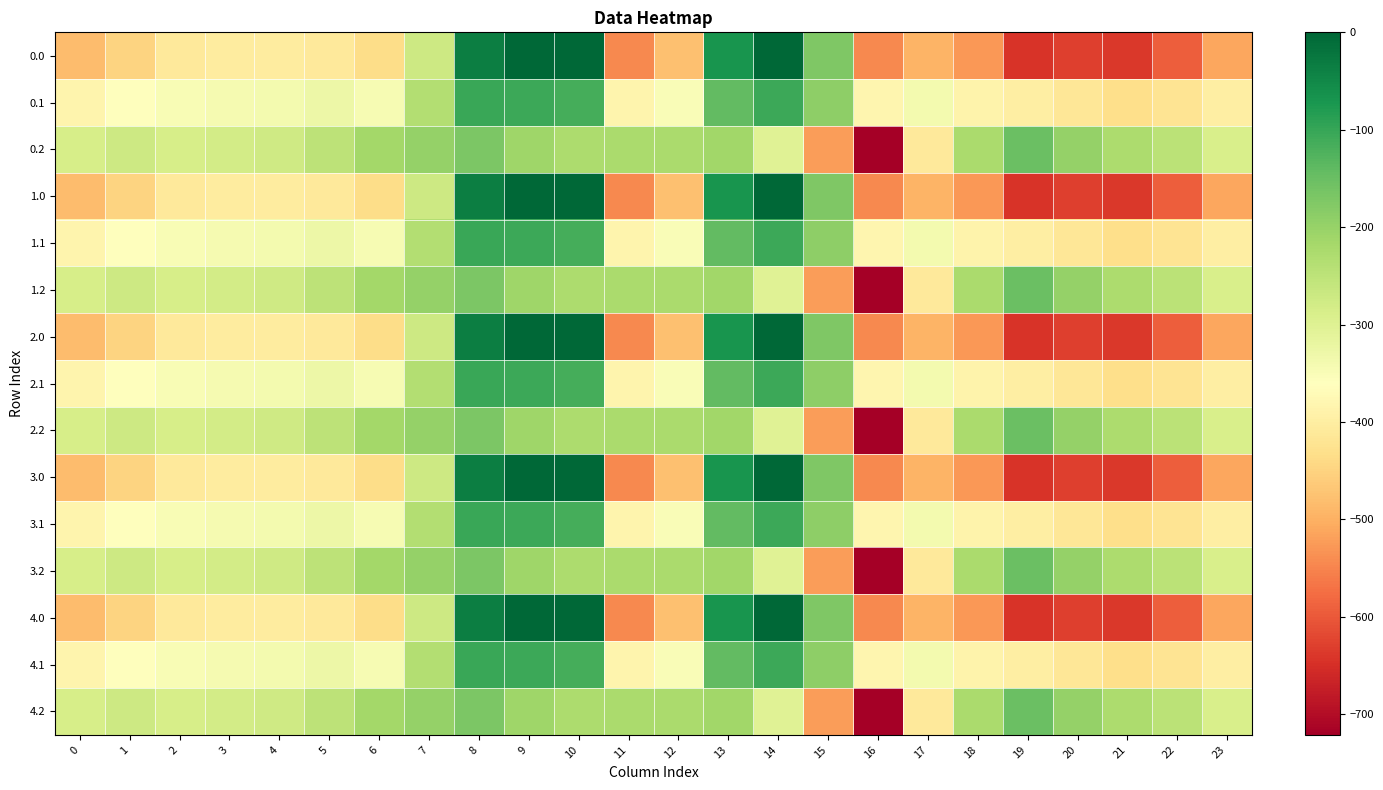

Reading left to right, what are all the values shown in this chart?

0.0: 0=-482.0	1=-449.5	2=-410.3	3=-404.4	4=-404.9	5=-410.8	6=-435.0	7=-270.7	8=-35.0	9=0.0	10=0.0	11=-544.3	12=-477.2	13=-70.2	14=-0.3	15=-172.8	16=-545.4	17=-493.8	18=-529.6	19=-644.5	20=-629.9	21=-638.4	22=-592.3	23=-511.3
0.1: 0=-384.6	1=-361.1	2=-347.9	3=-342.7	4=-339.6	5=-329.5	6=-345.2	7=-234.9	8=-102.3	9=-104.8	10=-114.0	11=-384.7	12=-350.8	13=-141.2	14=-105.5	15=-190.4	16=-380.5	17=-340.1	18=-388.5	19=-399.7	20=-414.5	21=-432.4	22=-419.9	23=-399.4
0.2: 0=-287.1	1=-272.7	2=-285.5	3=-281.0	4=-274.4	5=-248.1	6=-216.4	7=-199.0	8=-169.5	9=-209.6	10=-228.0	11=-225.2	12=-224.3	13=-212.2	14=-301.9	15=-522.2	16=-721.2	17=-409.5	18=-223.1	19=-151.1	20=-199.2	21=-226.4	22=-247.4	23=-287.5
1.0: 0=-482.0	1=-449.5	2=-410.3	3=-404.4	4=-404.9	5=-410.8	6=-435.0	7=-270.7	8=-35.0	9=0.0	10=0.0	11=-544.3	12=-477.2	13=-70.2	14=-0.3	15=-172.8	16=-545.4	17=-493.8	18=-529.6	19=-644.5	20=-629.9	21=-638.4	22=-592.3	23=-511.3
1.1: 0=-384.6	1=-361.1	2=-347.9	3=-342.7	4=-339.6	5=-329.5	6=-345.2	7=-234.9	8=-102.3	9=-104.8	10=-114.0	11=-384.7	12=-350.8	13=-141.2	14=-105.5	15=-190.4	16=-380.5	17=-340.1	18=-388.5	19=-399.7	20=-414.5	21=-432.4	22=-419.9	23=-399.4
1.2: 0=-287.1	1=-272.7	2=-285.5	3=-281.0	4=-274.4	5=-248.1	6=-216.4	7=-199.0	8=-169.5	9=-209.6	10=-228.0	11=-225.2	12=-224.3	13=-212.2	14=-301.9	15=-522.2	16=-721.2	17=-409.5	18=-223.1	19=-151.1	20=-199.2	21=-226.4	22=-247.4	23=-287.5
2.0: 0=-482.0	1=-449.5	2=-410.3	3=-404.4	4=-404.9	5=-410.8	6=-435.0	7=-270.7	8=-35.0	9=0.0	10=0.0	11=-544.3	12=-477.2	13=-70.2	14=-0.3	15=-172.8	16=-545.4	17=-493.8	18=-529.6	19=-644.5	20=-629.9	21=-638.4	22=-592.3	23=-511.3
2.1: 0=-384.6	1=-361.1	2=-347.9	3=-342.7	4=-339.6	5=-329.5	6=-345.2	7=-234.9	8=-102.3	9=-104.8	10=-114.0	11=-384.7	12=-350.8	13=-141.2	14=-105.5	15=-190.4	16=-380.5	17=-340.1	18=-388.5	19=-399.7	20=-414.5	21=-432.4	22=-419.9	23=-399.4
2.2: 0=-287.1	1=-272.7	2=-285.5	3=-281.0	4=-274.4	5=-248.1	6=-216.4	7=-199.0	8=-169.5	9=-209.6	10=-228.0	11=-225.2	12=-224.3	13=-212.2	14=-301.9	15=-522.2	16=-721.2	17=-409.5	18=-223.1	19=-151.1	20=-199.2	21=-226.4	22=-247.4	23=-287.5
3.0: 0=-482.0	1=-449.5	2=-410.3	3=-404.4	4=-404.9	5=-410.8	6=-435.0	7=-270.7	8=-35.0	9=0.0	10=0.0	11=-544.3	12=-477.2	13=-70.2	14=-0.3	15=-172.8	16=-545.4	17=-493.8	18=-529.6	19=-644.5	20=-629.9	21=-638.4	22=-592.3	23=-511.3
3.1: 0=-384.6	1=-361.1	2=-347.9	3=-342.7	4=-339.6	5=-329.5	6=-345.2	7=-234.9	8=-102.3	9=-104.8	10=-114.0	11=-384.7	12=-350.8	13=-141.2	14=-105.5	15=-190.4	16=-380.5	17=-340.1	18=-388.5	19=-399.7	20=-414.5	21=-432.4	22=-419.9	23=-399.4
3.2: 0=-287.1	1=-272.7	2=-285.5	3=-281.0	4=-274.4	5=-248.1	6=-216.4	7=-199.0	8=-169.5	9=-209.6	10=-228.0	11=-225.2	12=-224.3	13=-212.2	14=-301.9	15=-522.2	16=-721.2	17=-409.5	18=-223.1	19=-151.1	20=-199.2	21=-226.4	22=-247.4	23=-287.5
4.0: 0=-482.0	1=-449.5	2=-410.3	3=-404.4	4=-404.9	5=-410.8	6=-435.0	7=-270.7	8=-35.0	9=0.0	10=0.0	11=-544.3	12=-477.2	13=-70.2	14=-0.3	15=-172.8	16=-545.4	17=-493.8	18=-529.6	19=-644.5	20=-629.9	21=-638.4	22=-592.3	23=-511.3
4.1: 0=-384.6	1=-361.1	2=-347.9	3=-342.7	4=-339.6	5=-329.5	6=-345.2	7=-234.9	8=-102.3	9=-104.8	10=-114.0	11=-384.7	12=-350.8	13=-141.2	14=-105.5	15=-190.4	16=-380.5	17=-340.1	18=-388.5	19=-399.7	20=-414.5	21=-432.4	22=-419.9	23=-399.4
4.2: 0=-287.1	1=-272.7	2=-285.5	3=-281.0	4=-274.4	5=-248.1	6=-216.4	7=-199.0	8=-169.5	9=-209.6	10=-228.0	11=-225.2	12=-224.3	13=-212.2	14=-301.9	15=-522.2	16=-721.2	17=-409.5	18=-223.1	19=-151.1	20=-199.2	21=-226.4	22=-247.4	23=-287.5